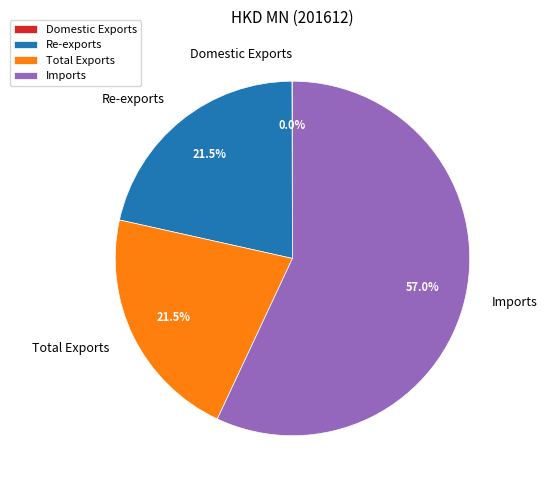

Does Total Exports account for over 50% of the chart?

No